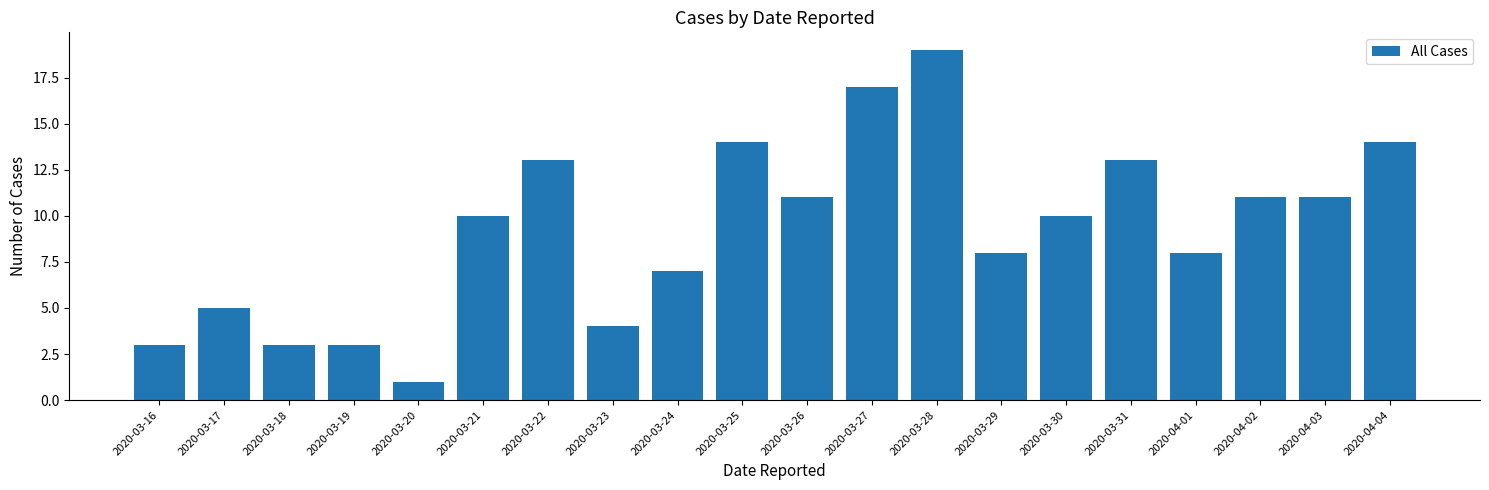

True or false: the data shows 22 at 2020-03-31.

False